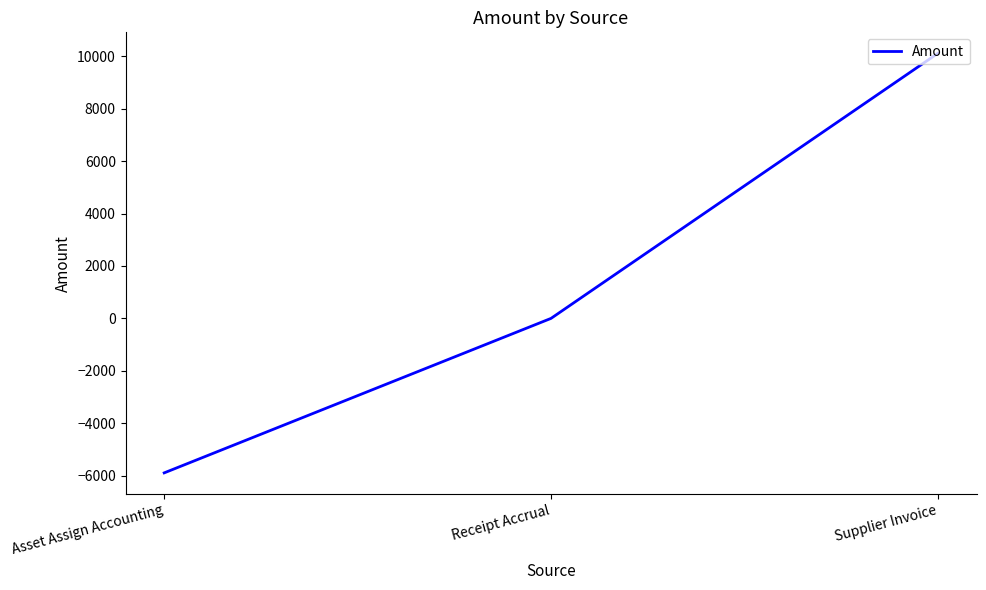

Between Receipt Accrual and Asset Assign Accounting, which is larger?

Receipt Accrual